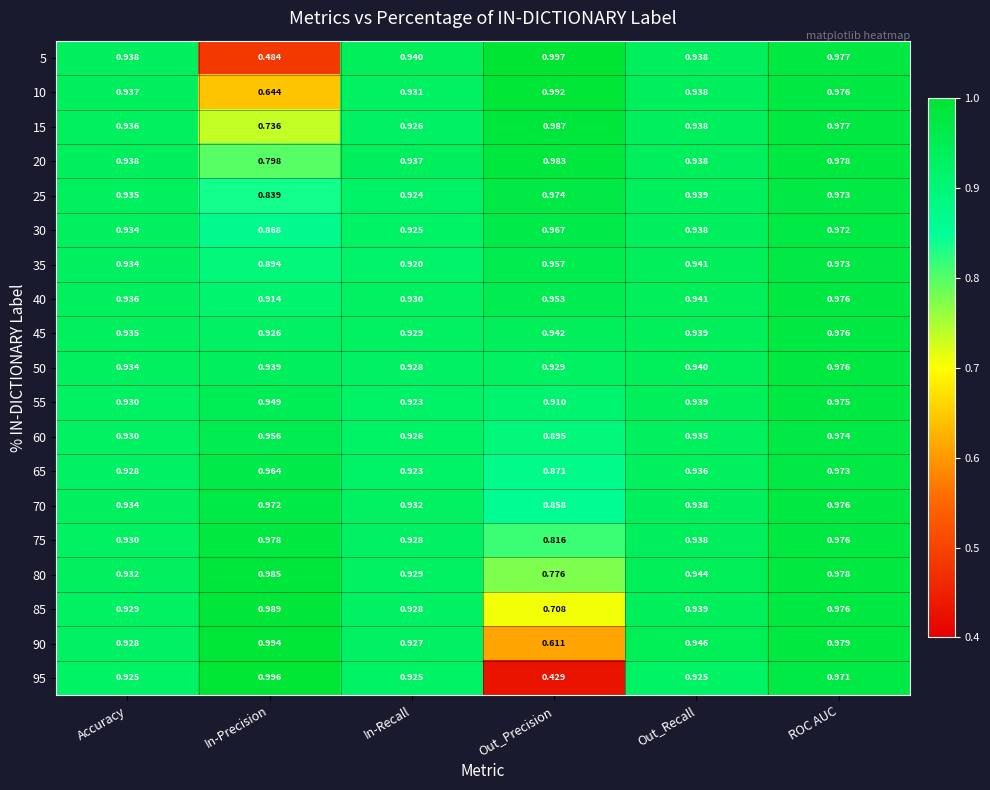

How many categories are shown in the chart?

6